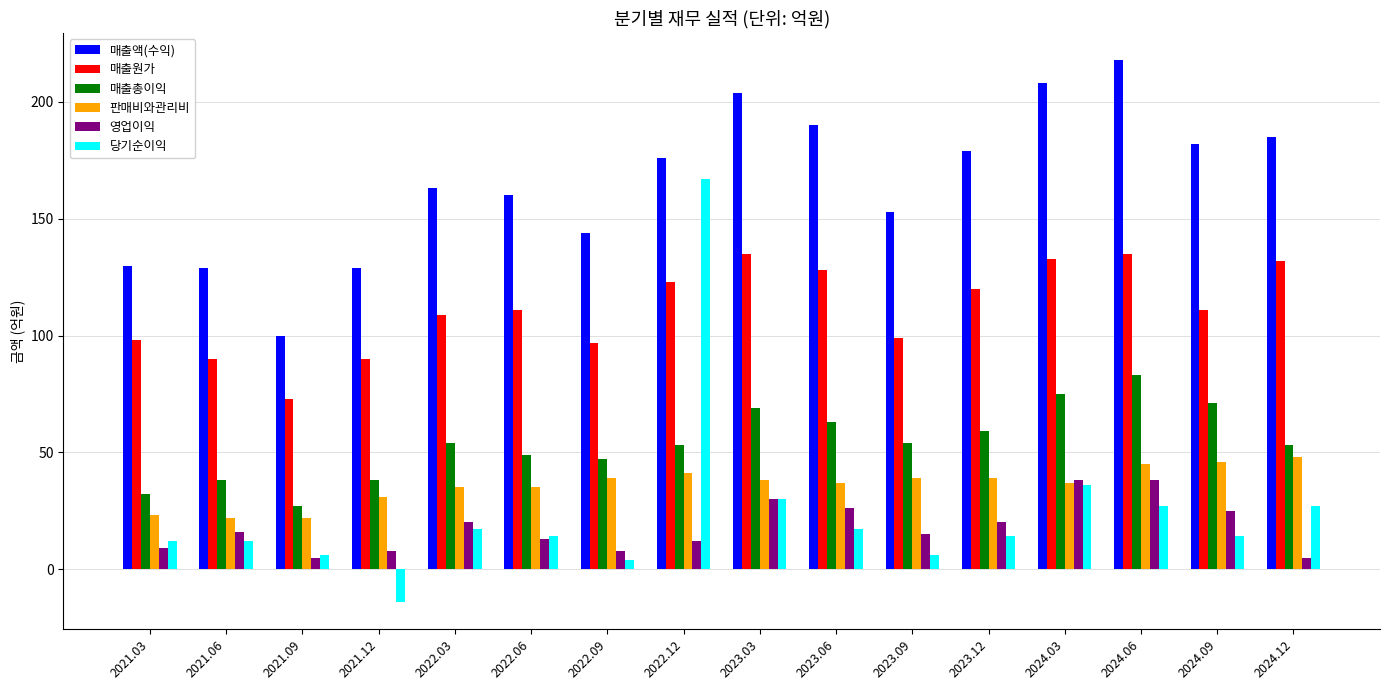

What is the value of the 영업이익 bar at the 9th from the left?

30